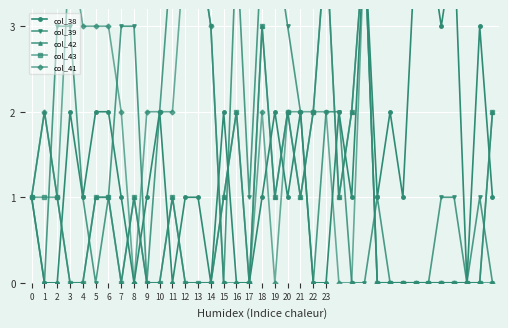

What is the highest value of the col_43 series?

4